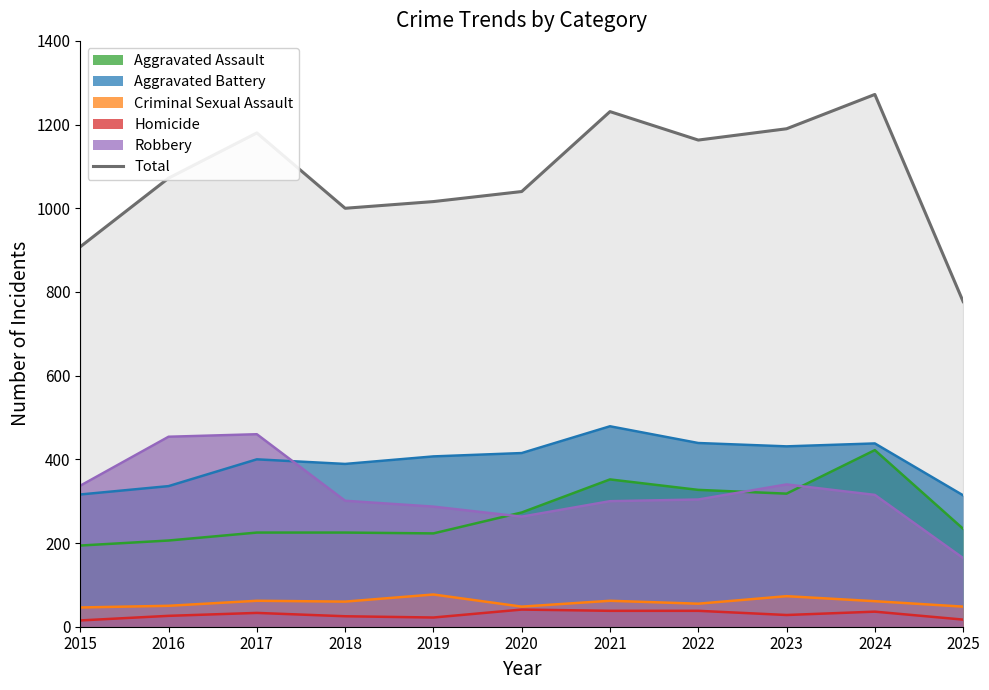

How many data points are less than 1072?

5